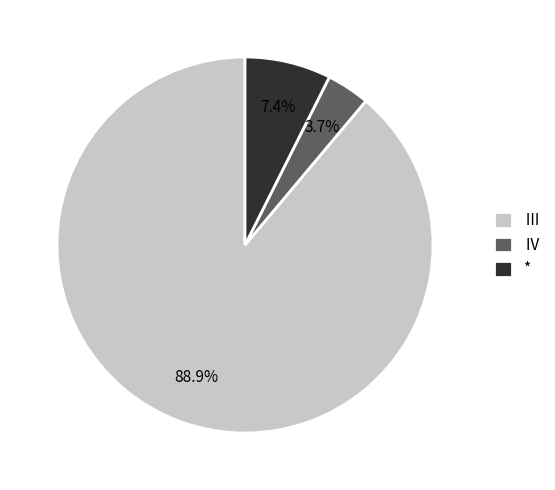

Between Ⅳ and *, which is larger?

*